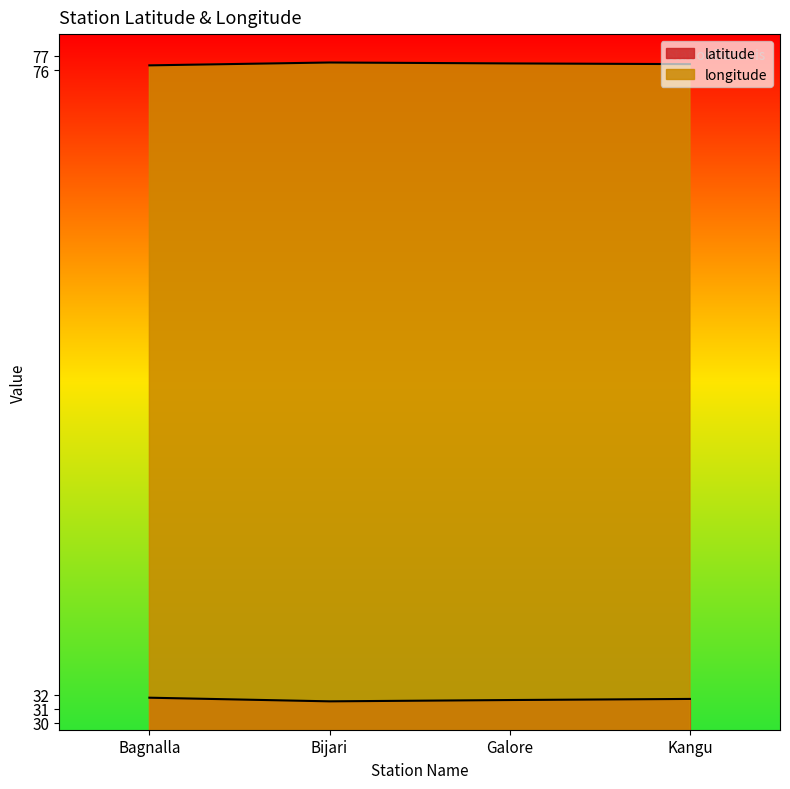

List the labels in order of longitude value, smallest first.

Bagnalla, Kangu, Galore, Bijari